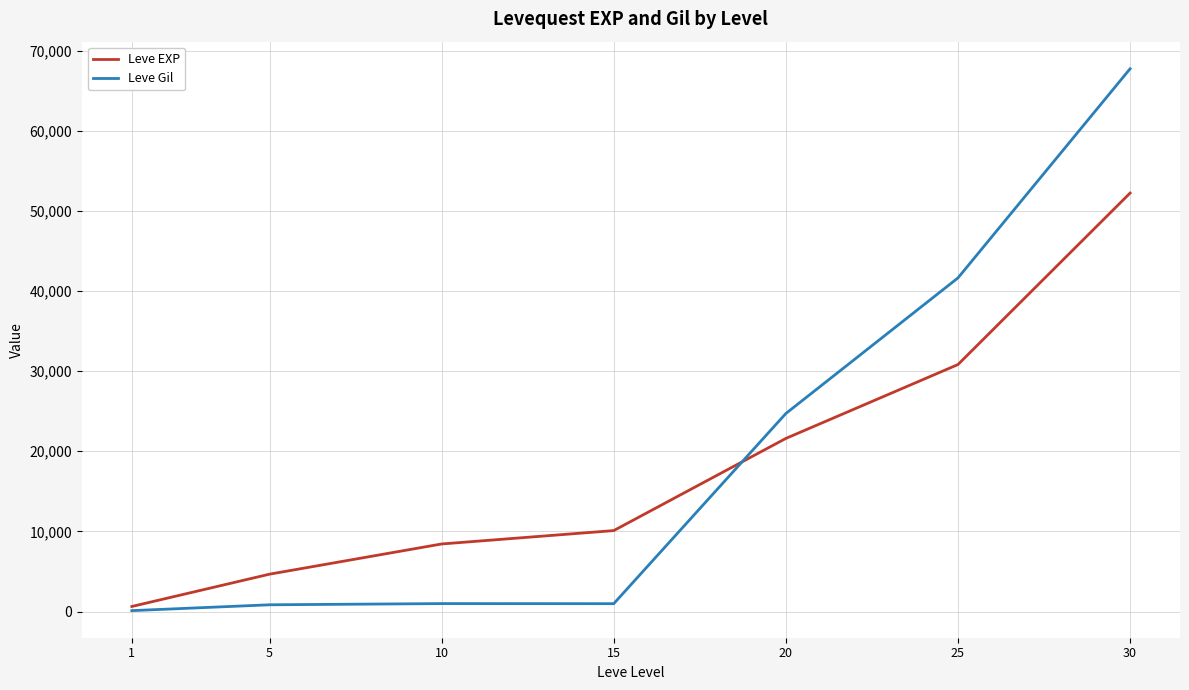

Which series has the widest spread of values?

Leve Gil